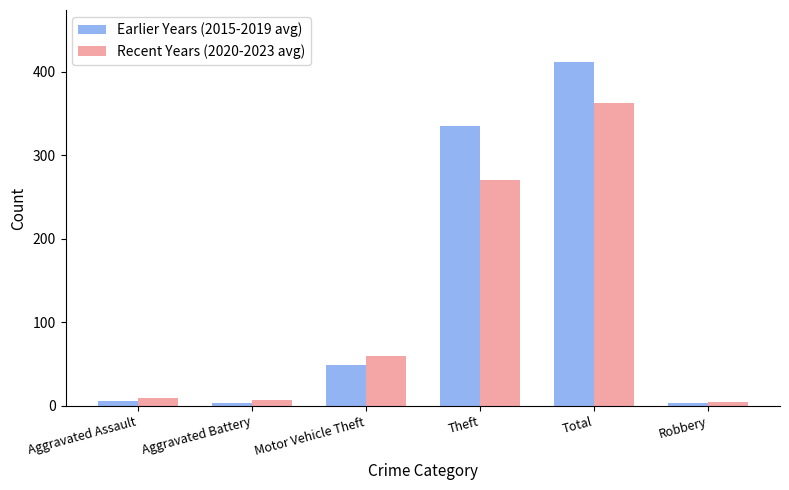

Which series has the widest spread of values?

Earlier Years (2015-2019 avg)